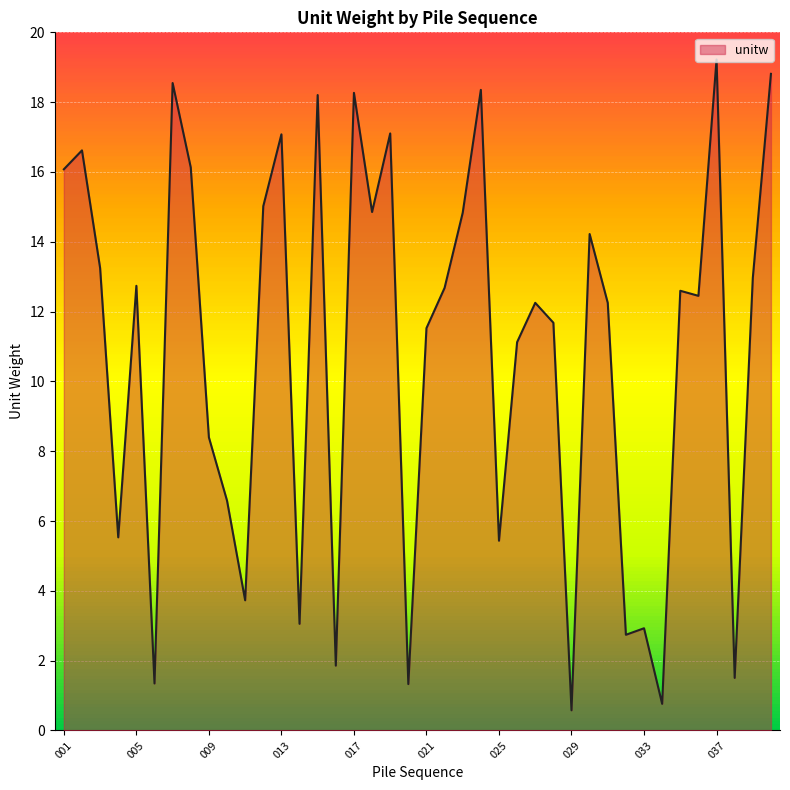

What is the maximum value shown in the chart?

19.2